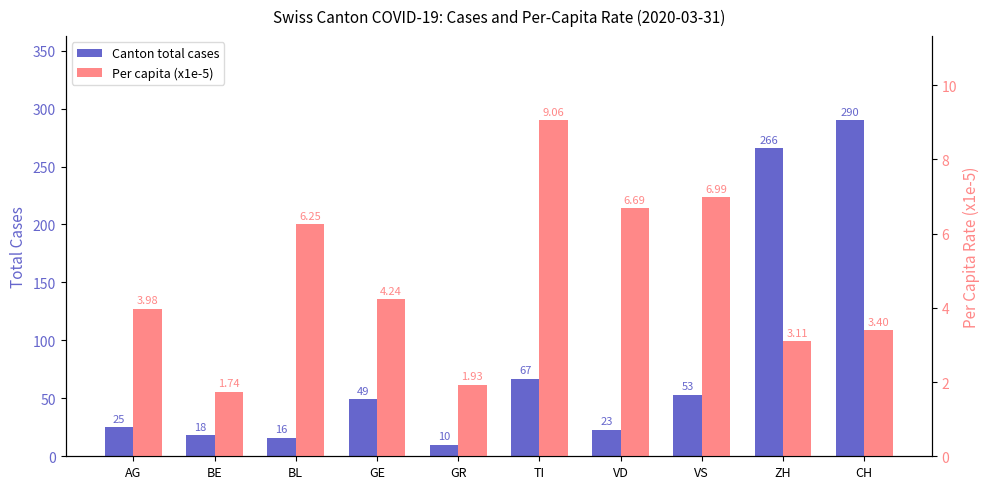

The Per capita (x1e-5) series shows 9.1 at TI. True or false?

True